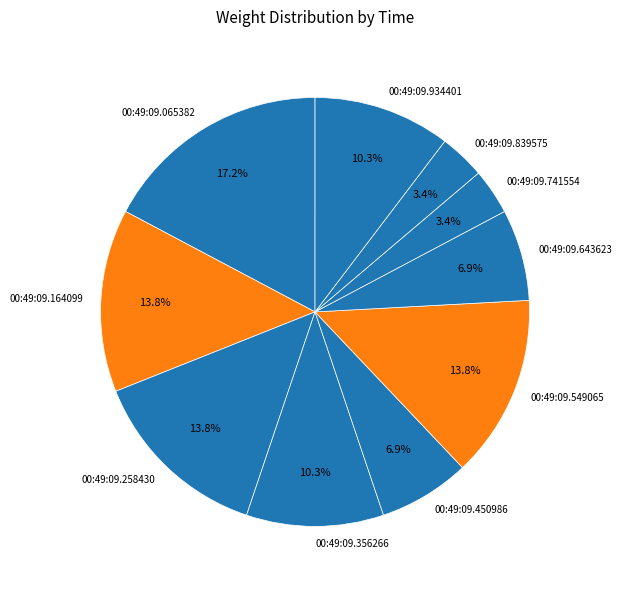

To the nearest percent, what is the combined percentage of 00:49:09.934401 and 00:49:09.549065?

24%